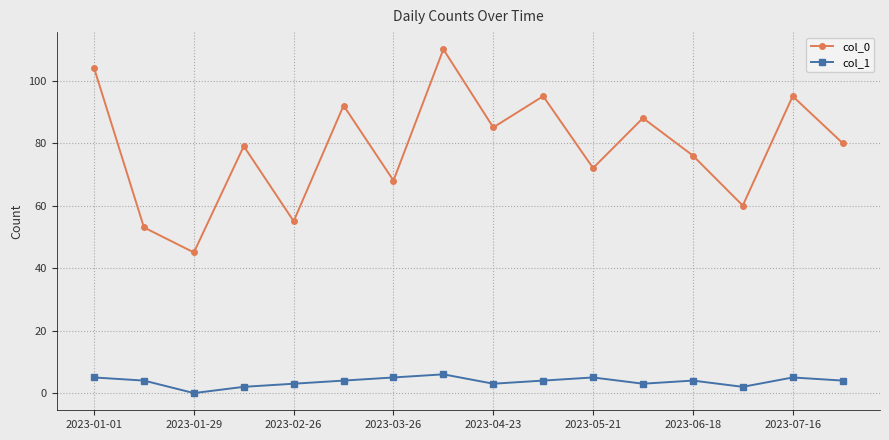

List the series in order of their peak value, highest first.

col_0, col_1